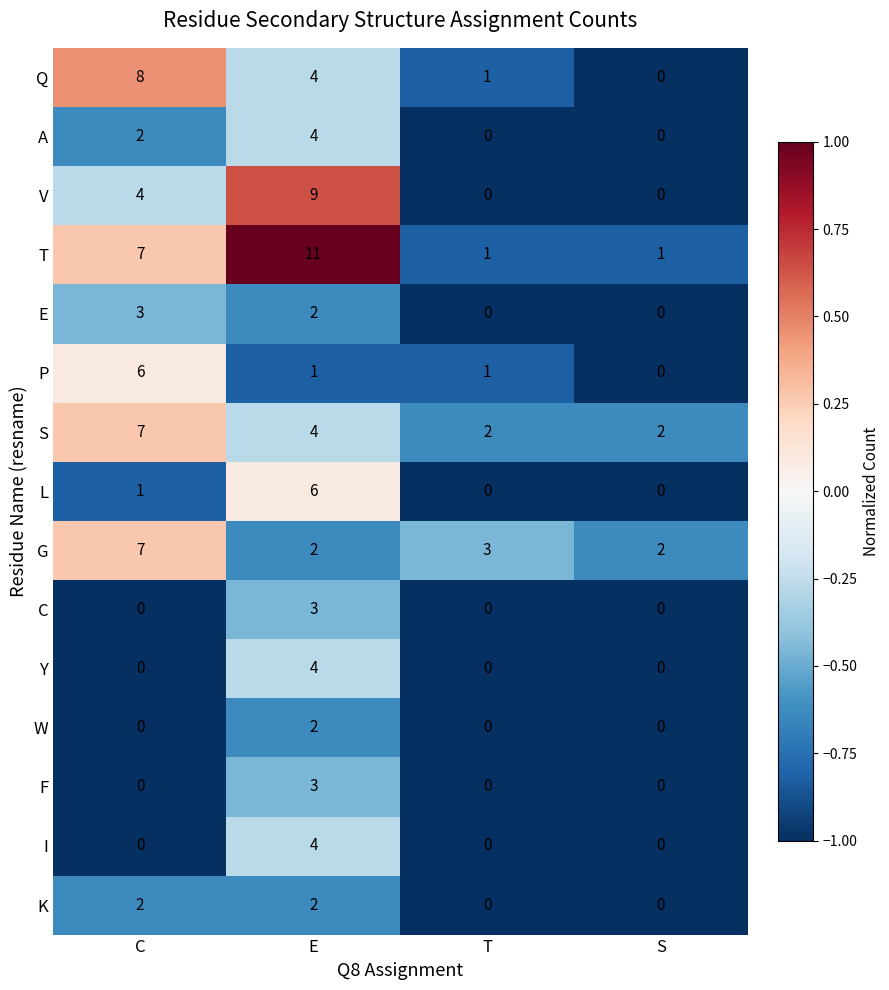

How many distinct data groups are displayed?

15